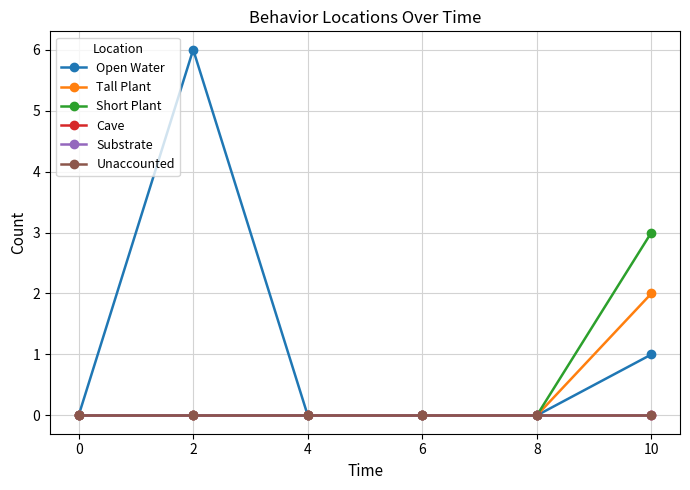

Does the chart have visible grid lines?

Yes